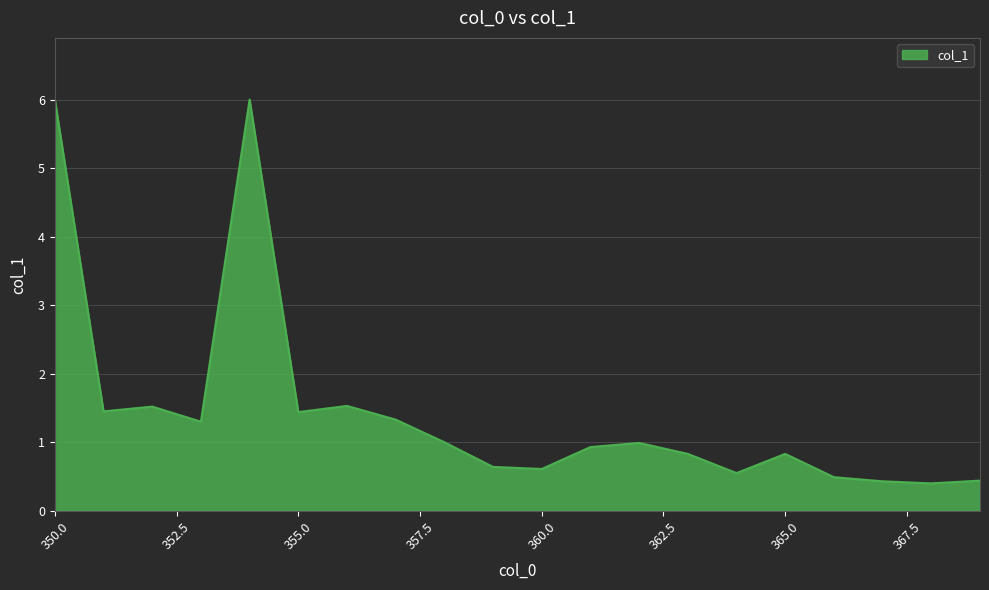

What is the average value?

1.4